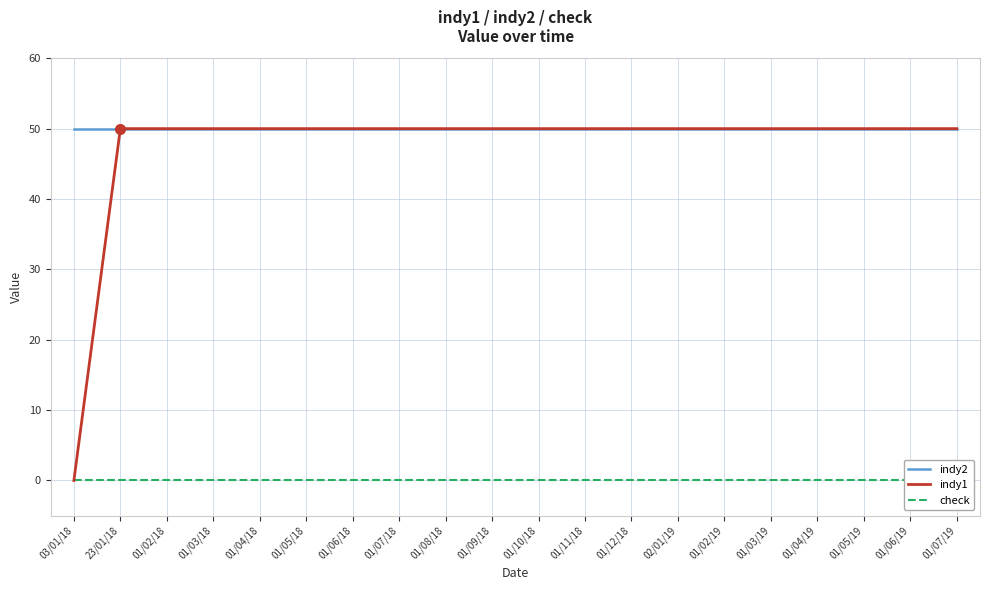

How many categories are shown in the chart?

20